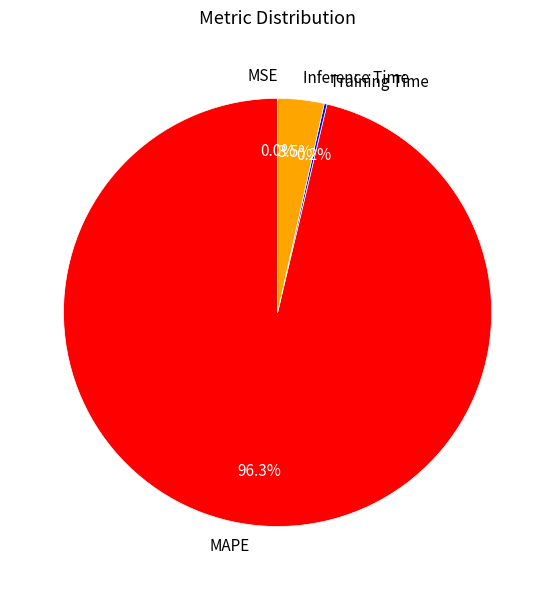

Which slice is the largest?

MAPE